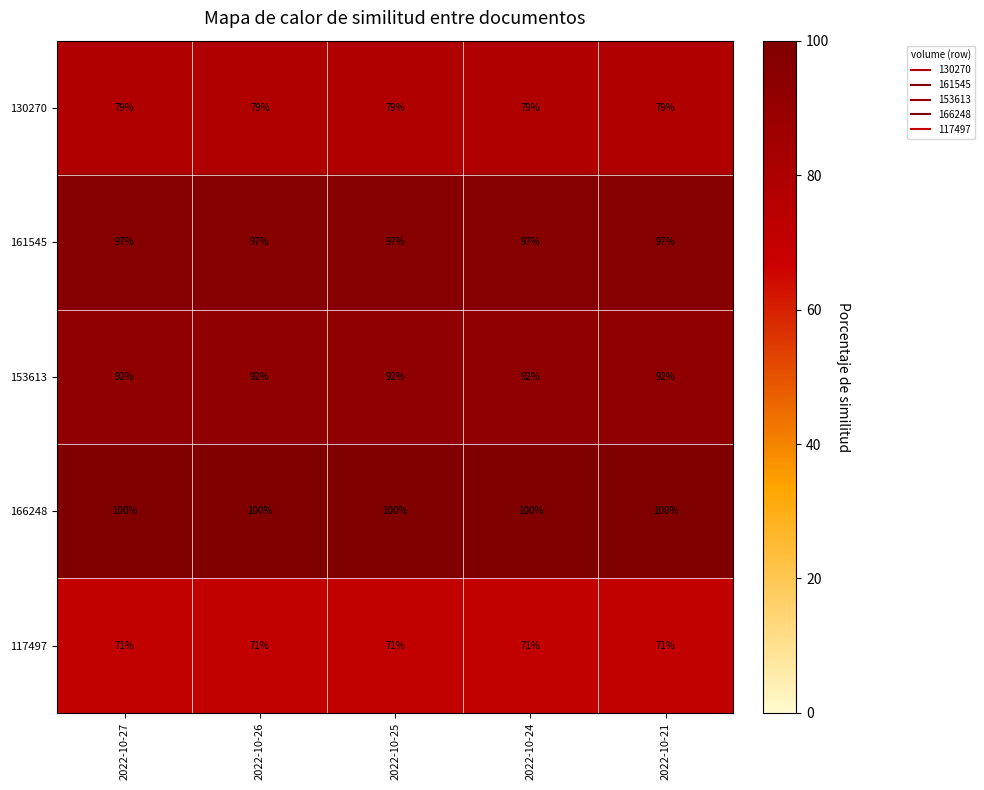

The 117497 series shows 106 at 2022-10-21. True or false?

False